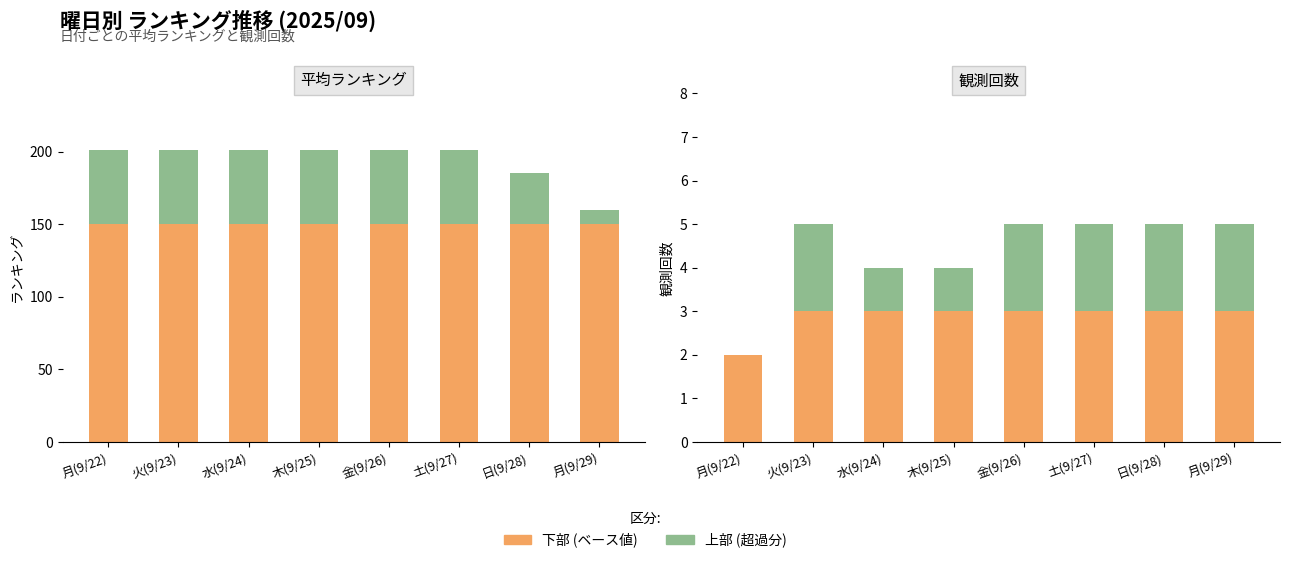

Which series has the widest spread of values?

ランキング(上部)